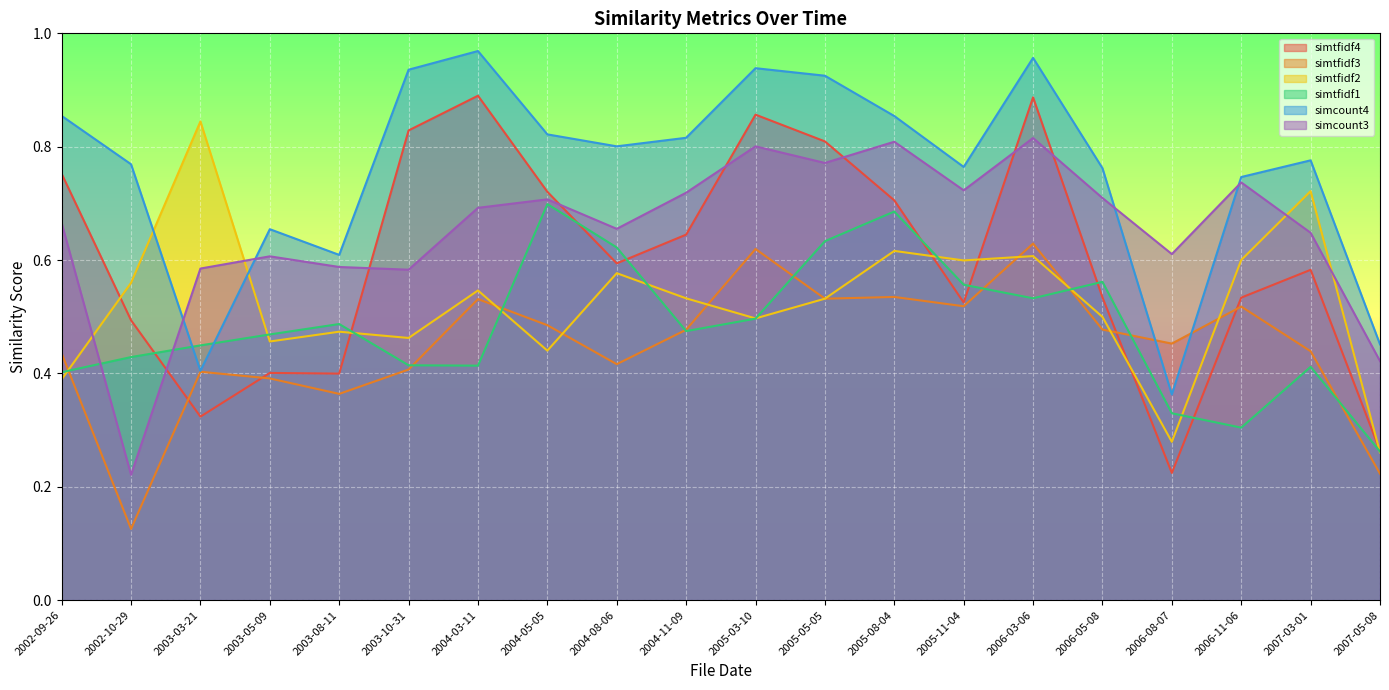

Is the value of simtfidf1 at 2003-08-11 greater than the value of simtfidf3 at 2006-08-07?

Yes